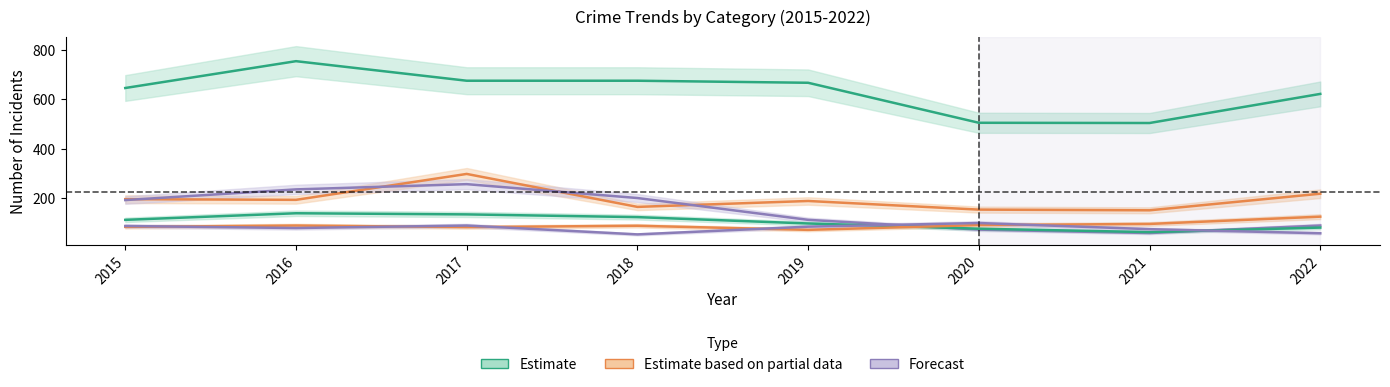

At which label does Aggravated Battery reach its minimum?

2018